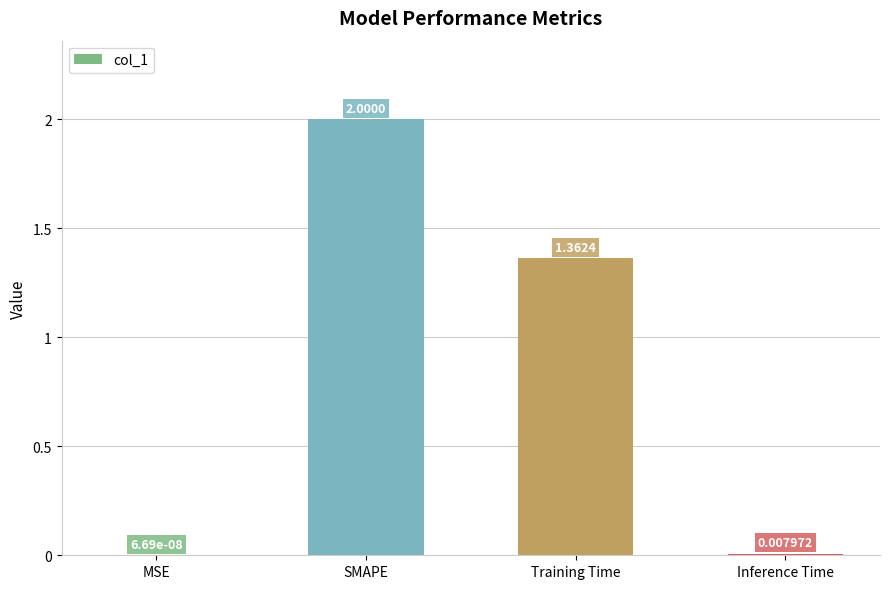

What is the change in value from SMAPE to Training Time?

-0.6